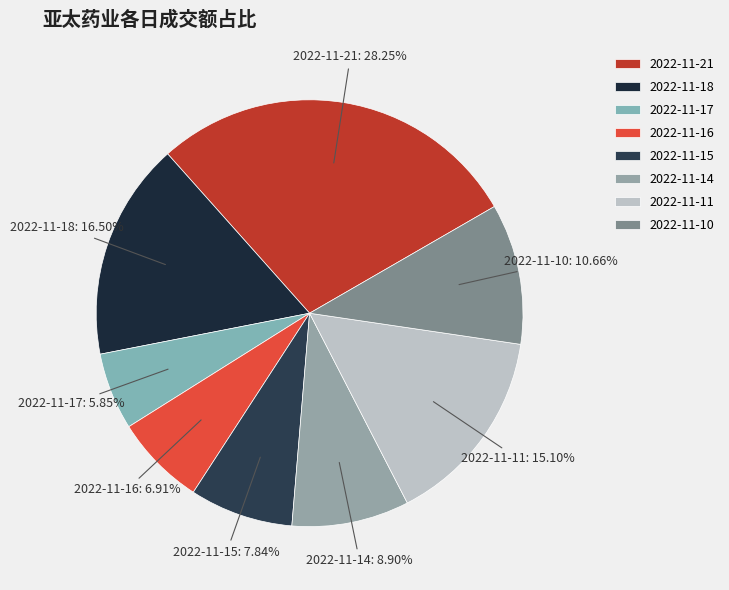

How much of the chart is everything except 2022-11-18?

83.5%